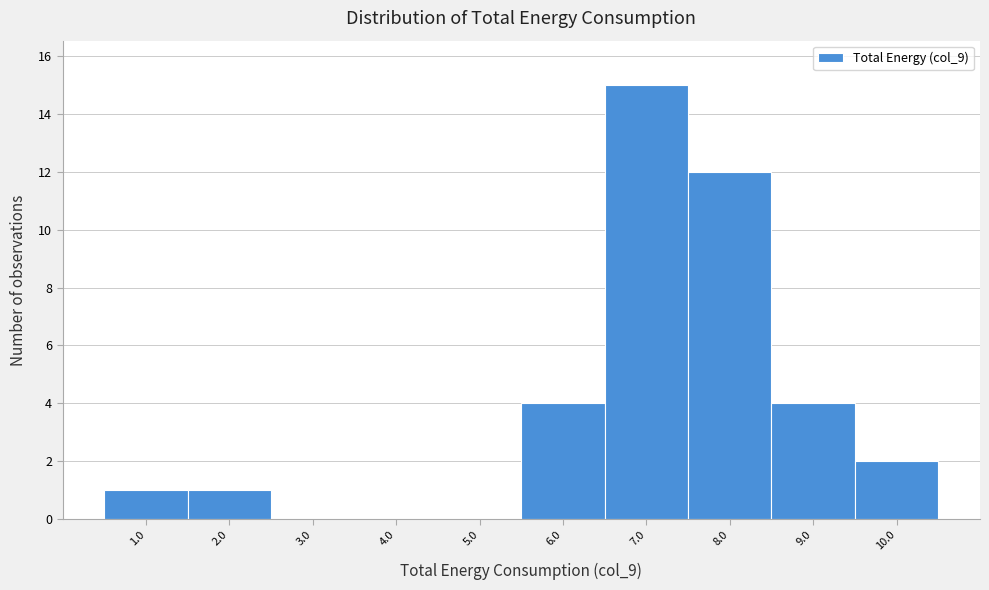

Reading left to right, list all the values displayed in this chart.

1.0=1	2.0=1	3.0=0	4.0=0	5.0=0	6.0=4	7.0=15	8.0=12	9.0=4	10.0=2